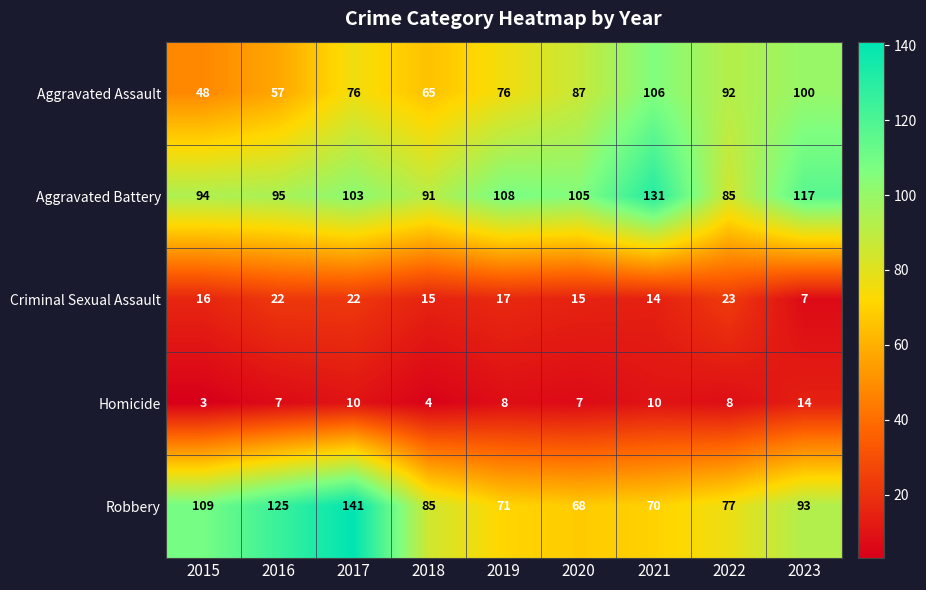

The value of Aggravated Battery at 2022 is 85. True or false?

True